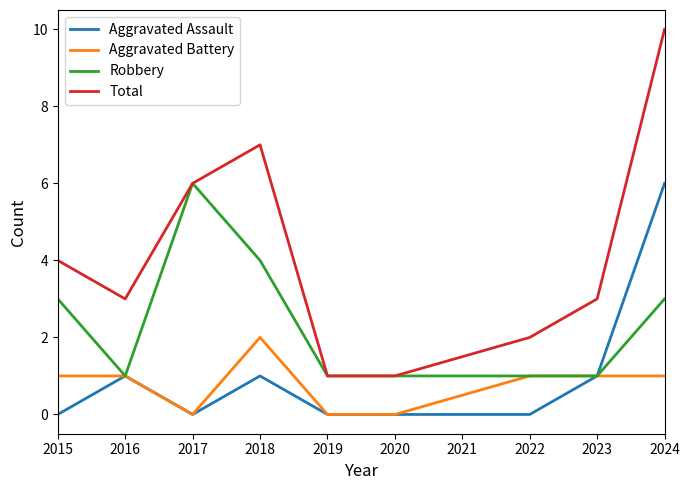

Reading left to right, list all the values displayed in this chart.

Aggravated Assault: 0	1	0	1	0	0	0	1	6
Aggravated Battery: 1	1	0	2	0	0	1	1	1
Robbery: 3	1	6	4	1	1	1	1	3
Total: 4	3	6	7	1	1	2	3	10